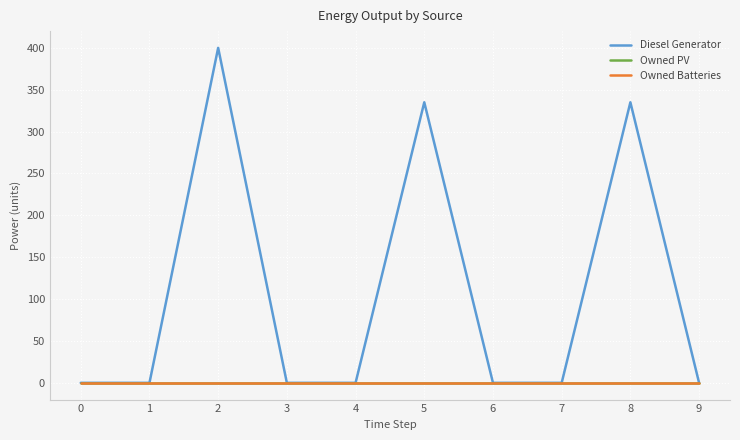

Does the chart have visible grid lines?

Yes